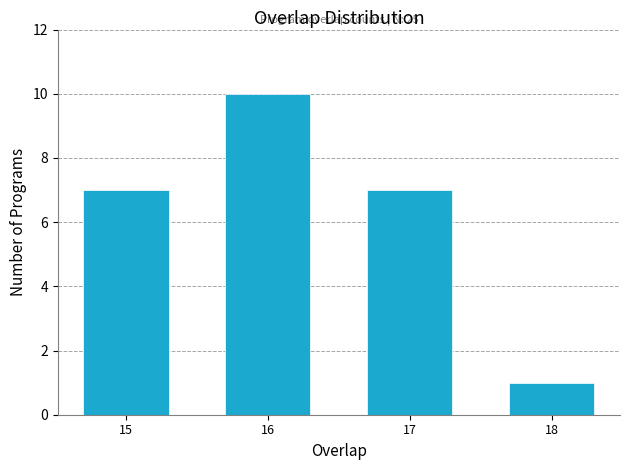

Reading right to left, what are all the values shown in this chart?

1	7	10	7